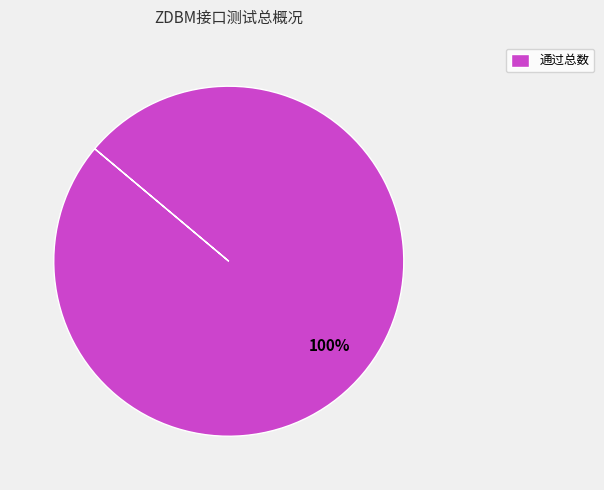

Is it true that 通过总数 is 100% of the pie?

True